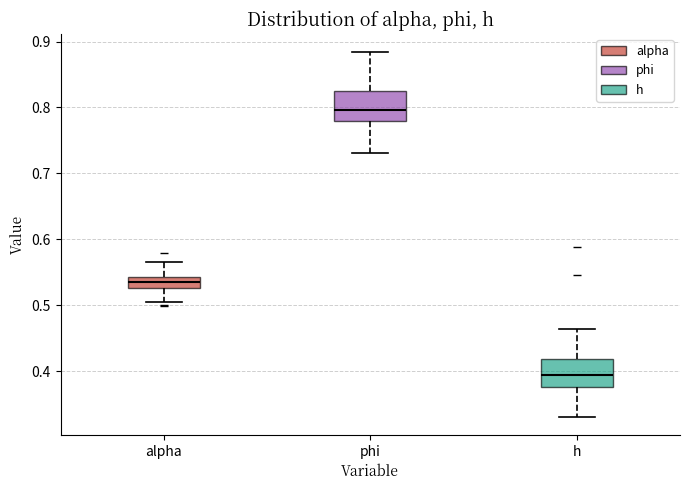

Which box has the lowest median line?

h